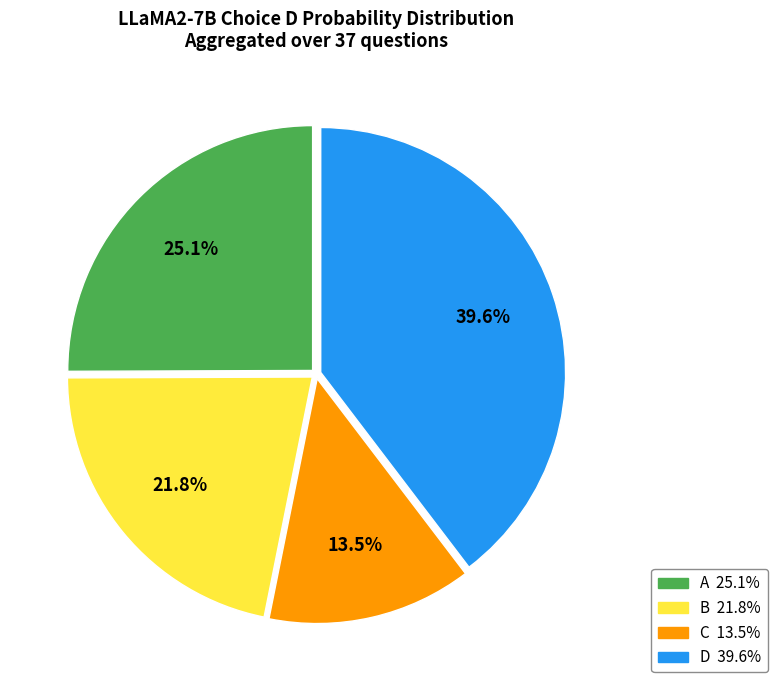

Does any single category account for the majority?

No